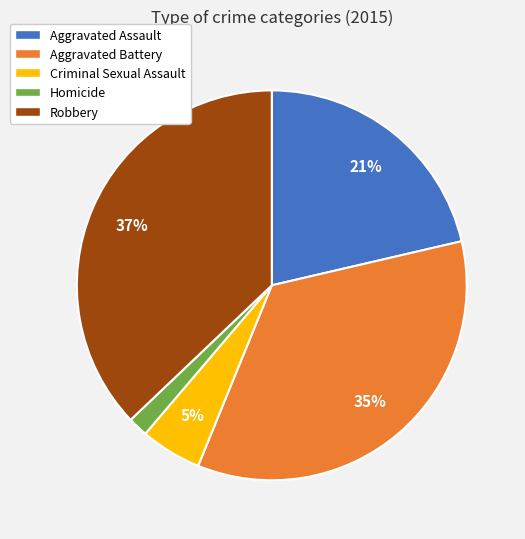

Which category has the biggest portion of the pie?

Robbery